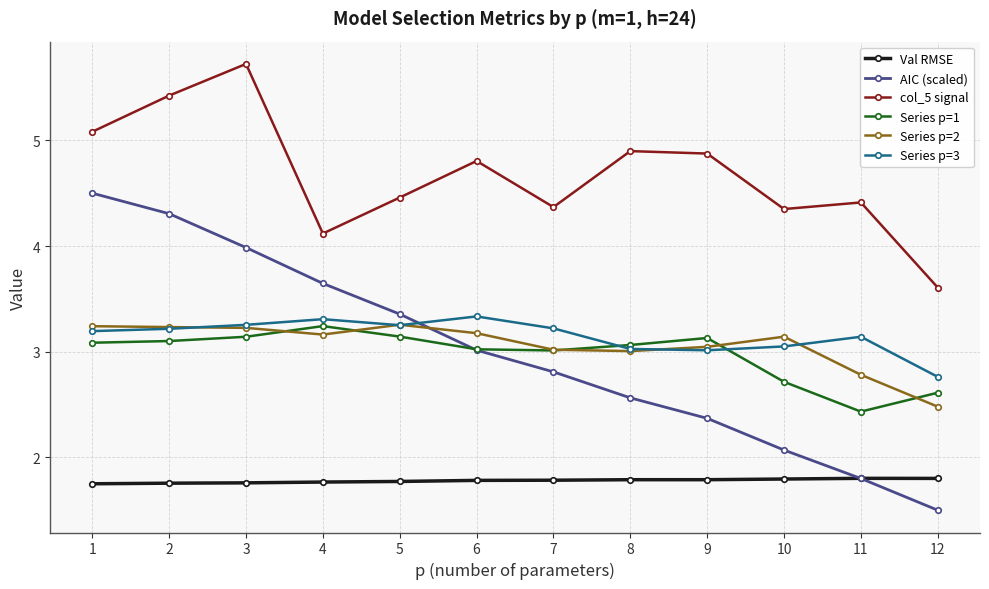

Which series has the largest range (max minus min)?

AIC (scaled)